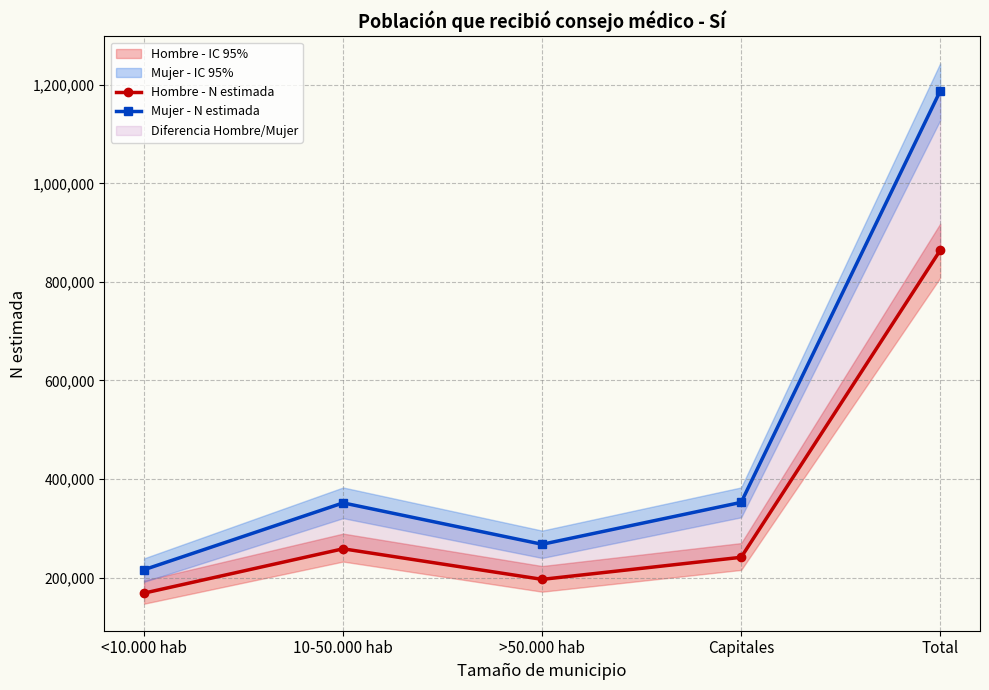

What is the label of the 3rd point from the right?

>50.000 hab